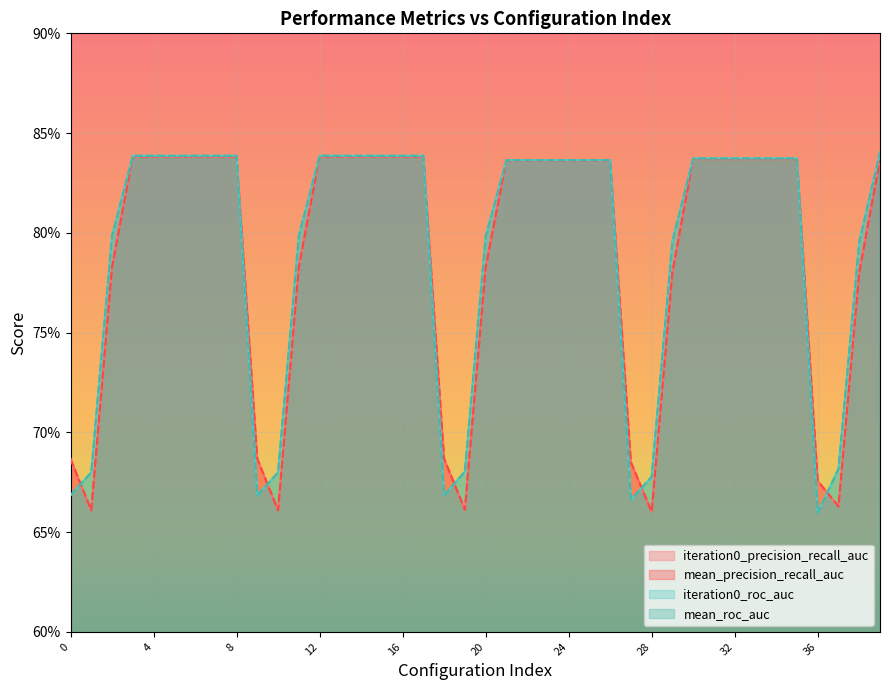

How many lines are shown in the chart?

4